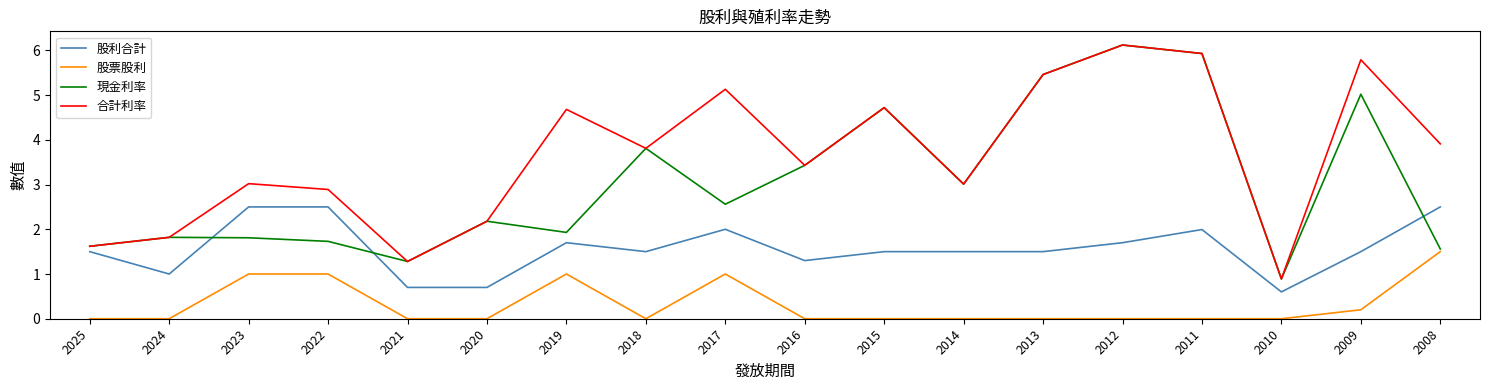

Count the 股票股利 values in the range 0 to 1.

17